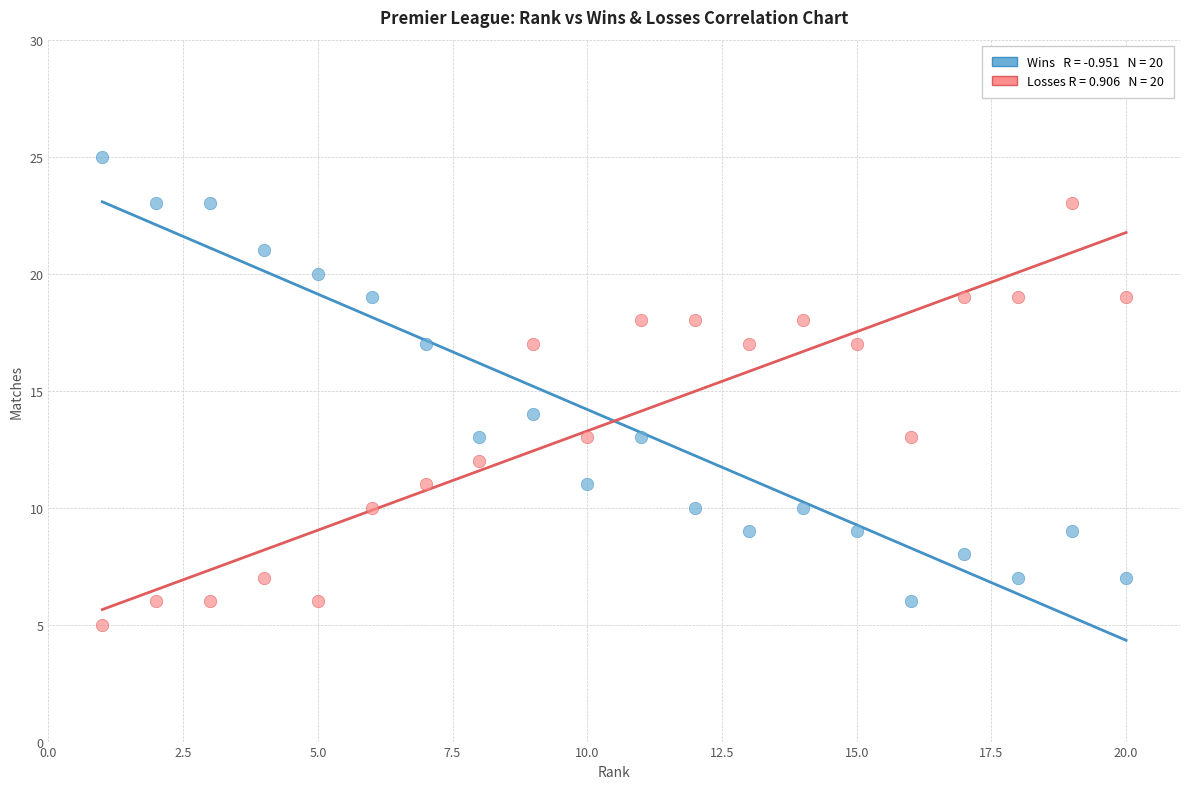

Across all series, what Y value is closest to 15?

14